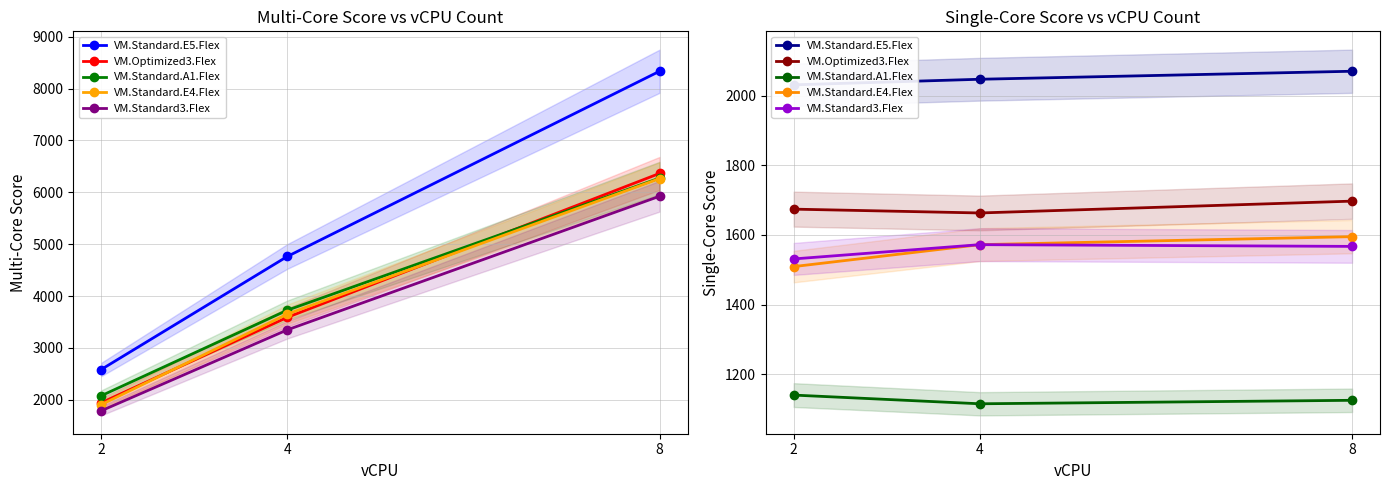

What is the sum of all VM.Standard.E5.Flex values?

6148